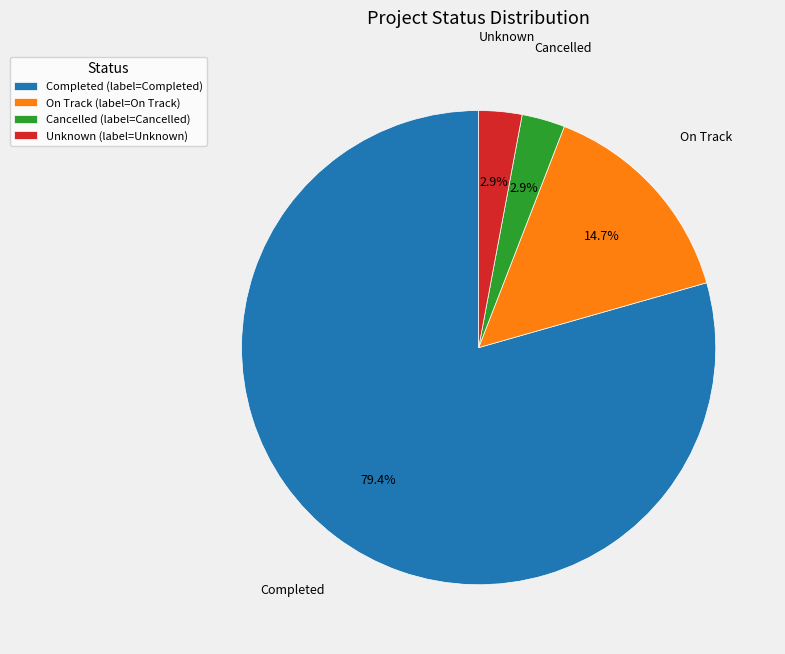

How many segments does this pie chart have?

4